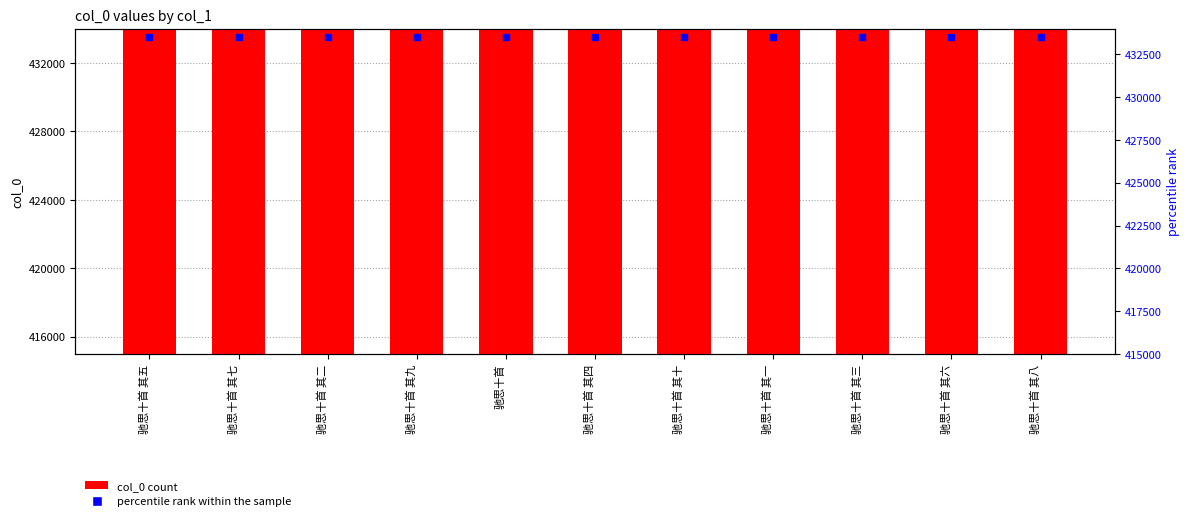

What are all the series names shown in the legend?

col_0, percentile rank within the sample